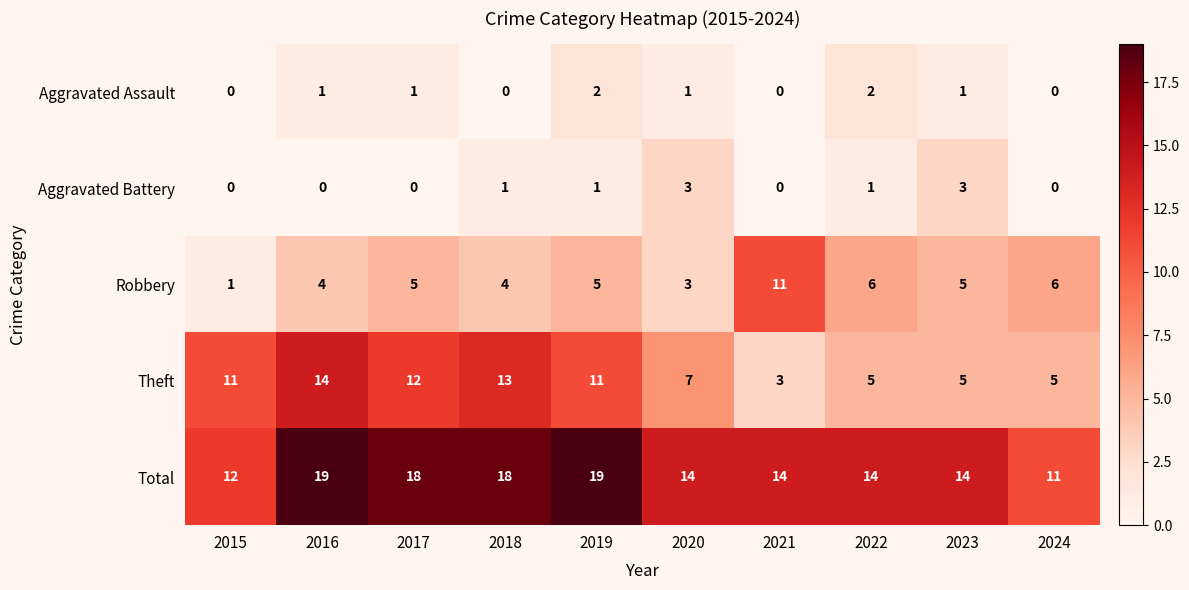

What value does the Total series have at 2024?

11